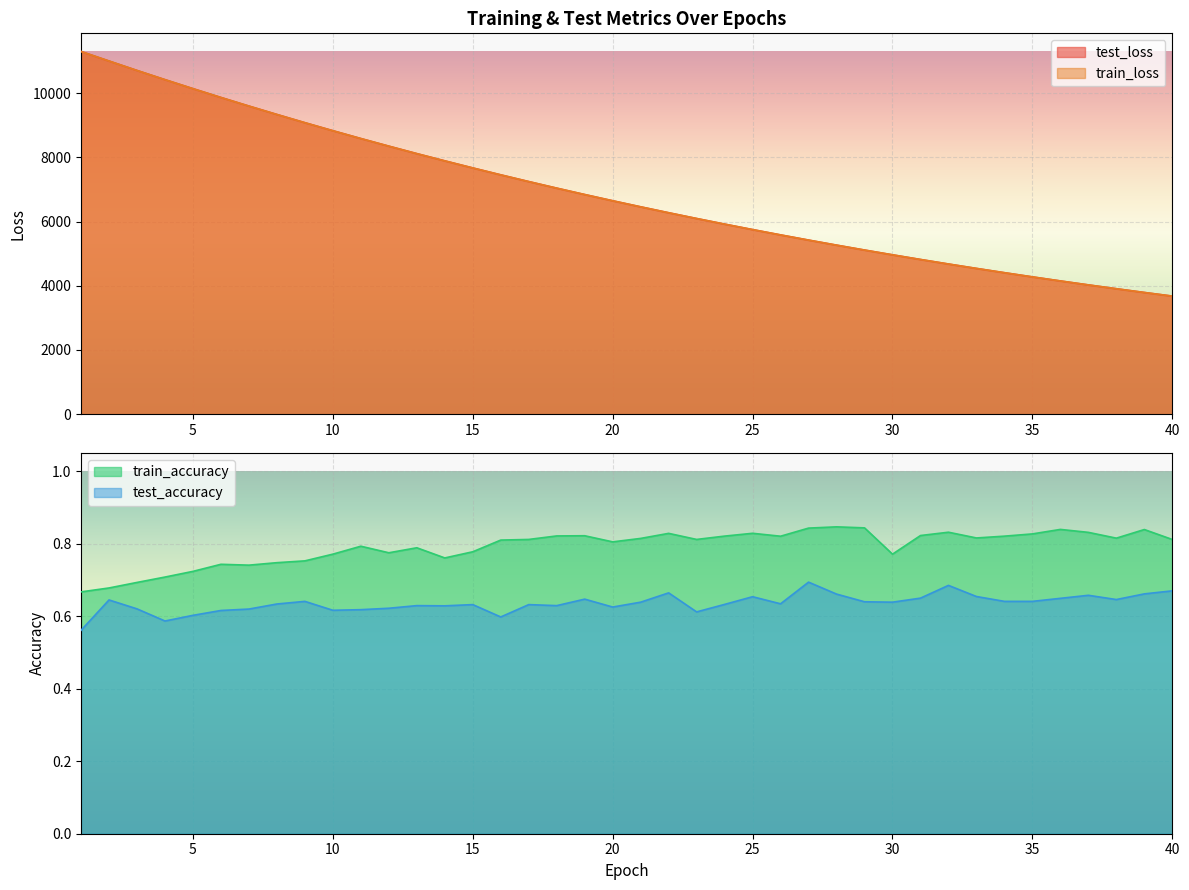

Which series has the largest range (max minus min)?

test_loss